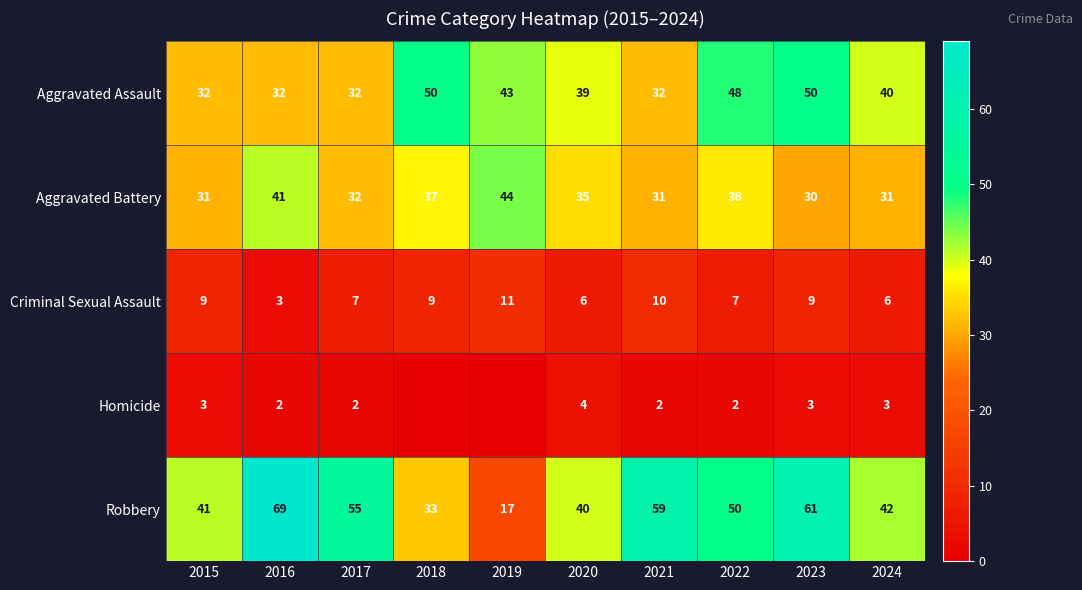

What is the highest value of the Aggravated Battery series?

44